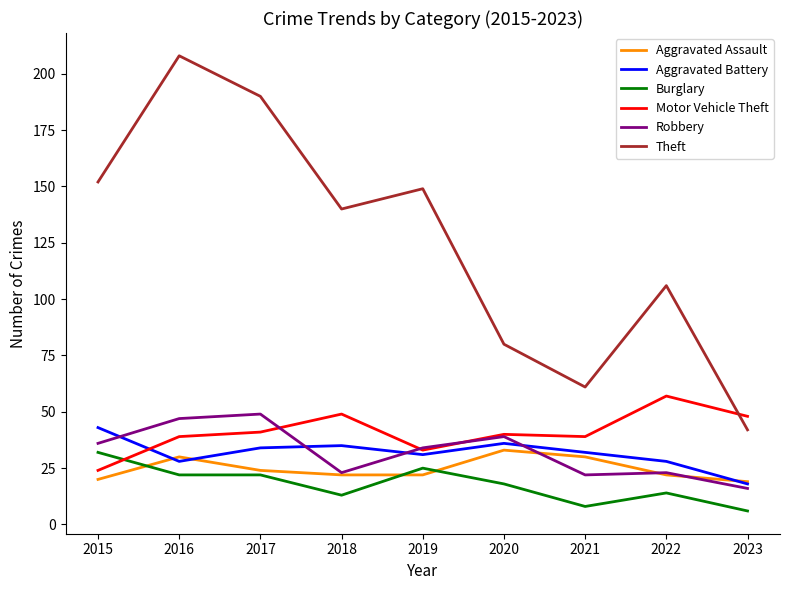

What is the difference between the maximum and minimum values in the Aggravated Assault series?

14